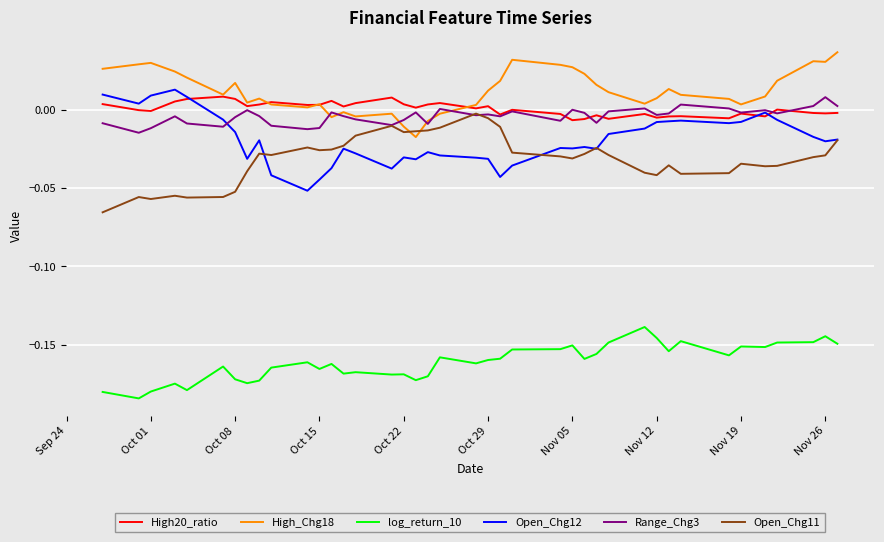

Count the number of data series in this chart.

6